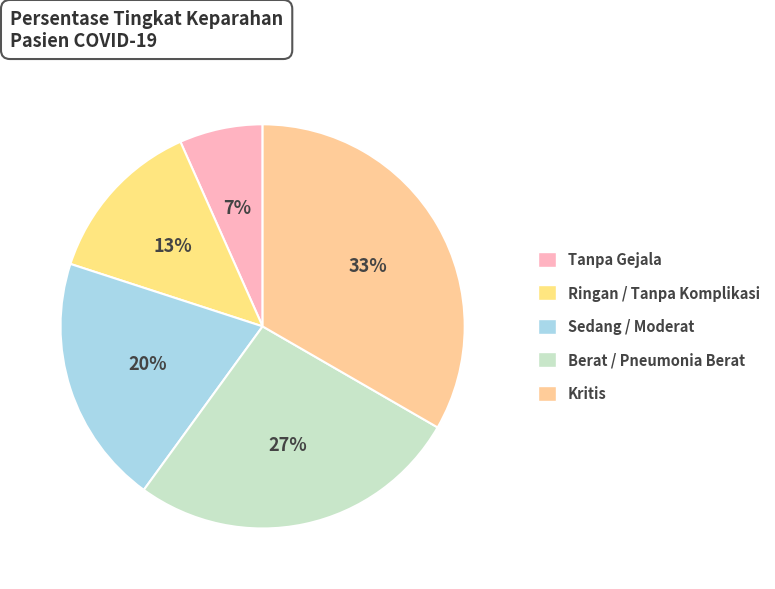

What portion of the pie excludes Ringan / Tanpa Komplikasi?

86.7%